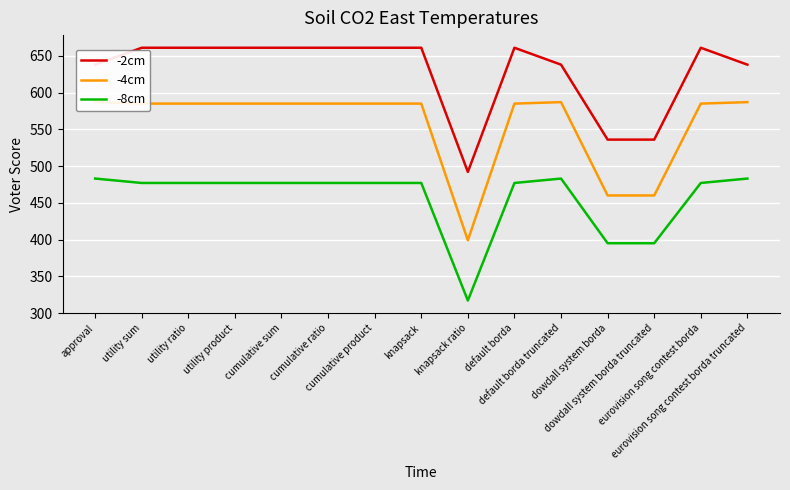

True or false: -8cm and -2cm cross at least once.

False